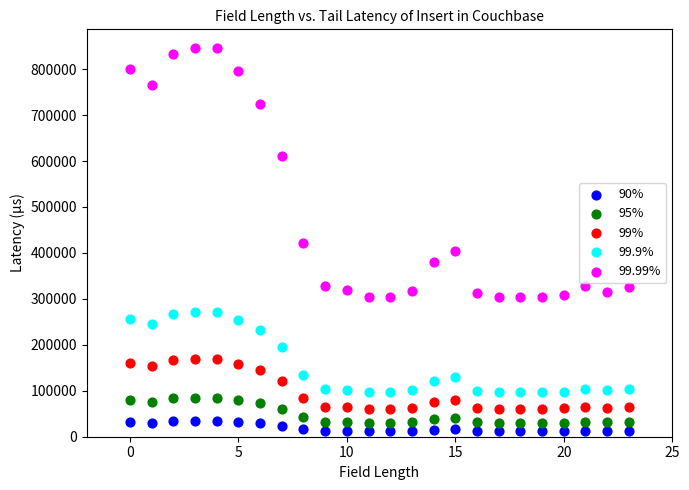

What are all the series names shown in the legend?

90%, 95%, 99%, 99.9%, 99.99%